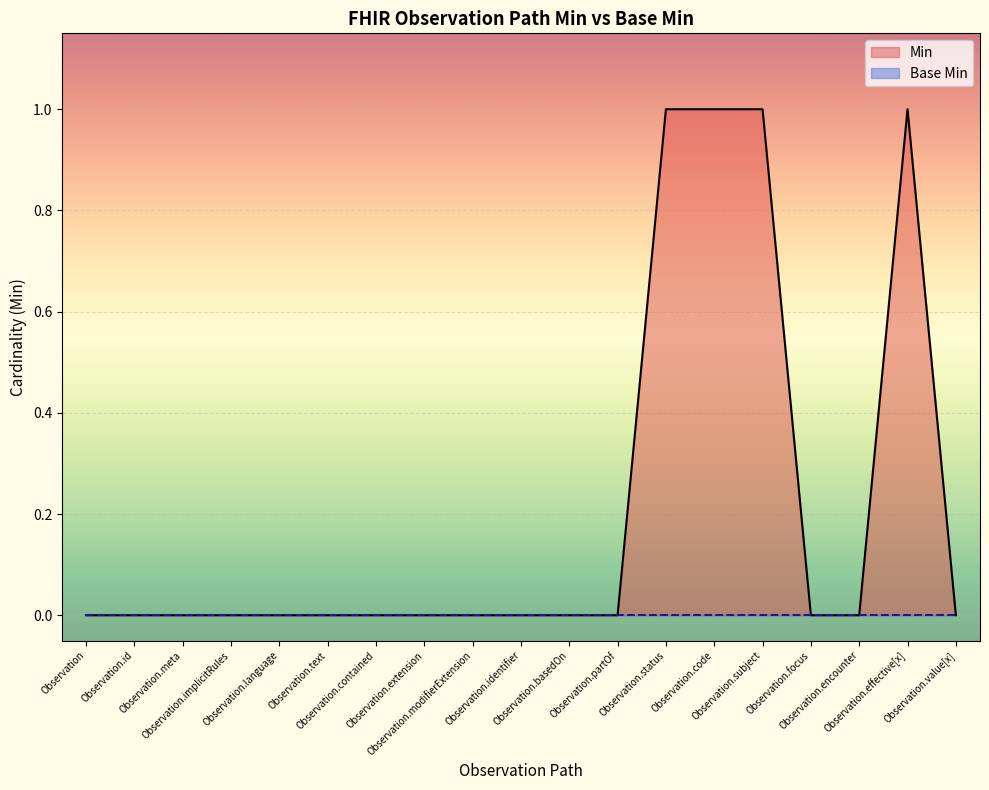

The chart shows a value of 1 at Observation.code. True or false?

True